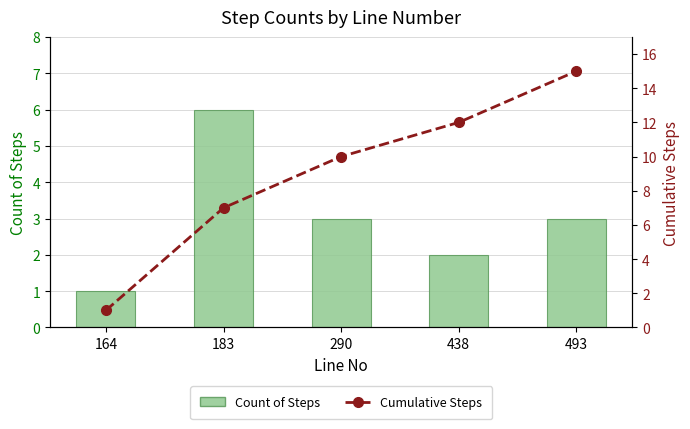

Count the Count of Steps values in the range 2 to 3.

3